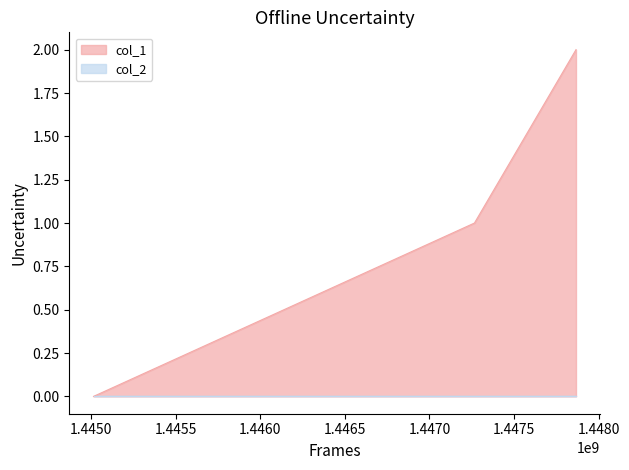

True or false: the data shows 1 at 1447265649.

True